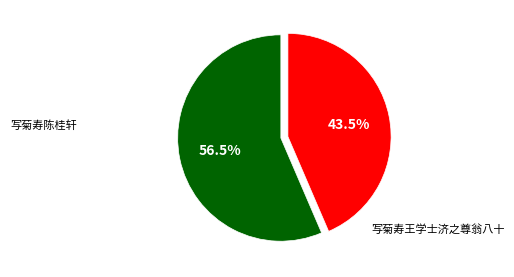

True or false: 写菊寿王学士济之尊翁八十 accounts for 29% of the total.

False